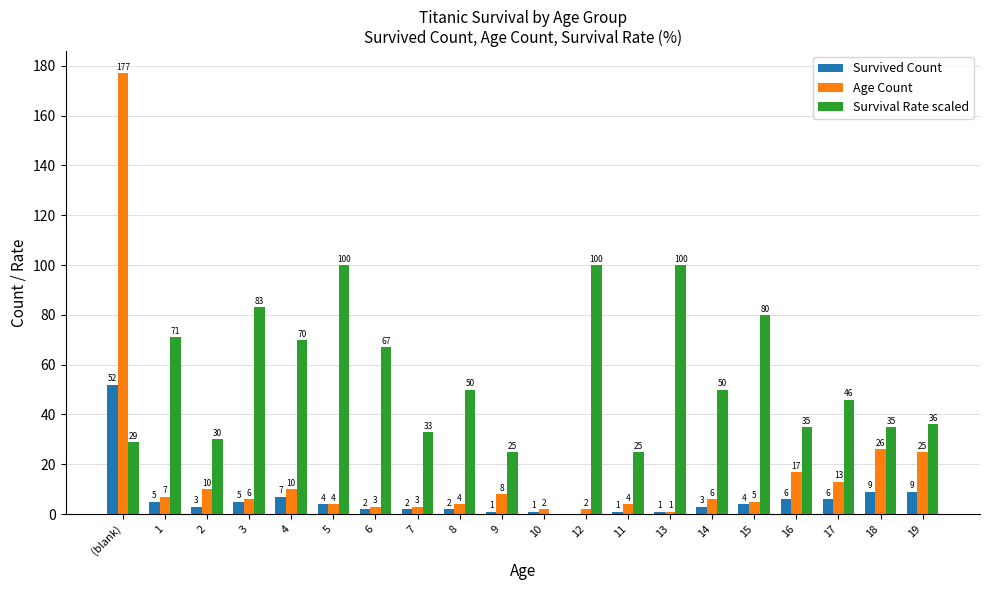

Read the Survived Count value at 2.

3